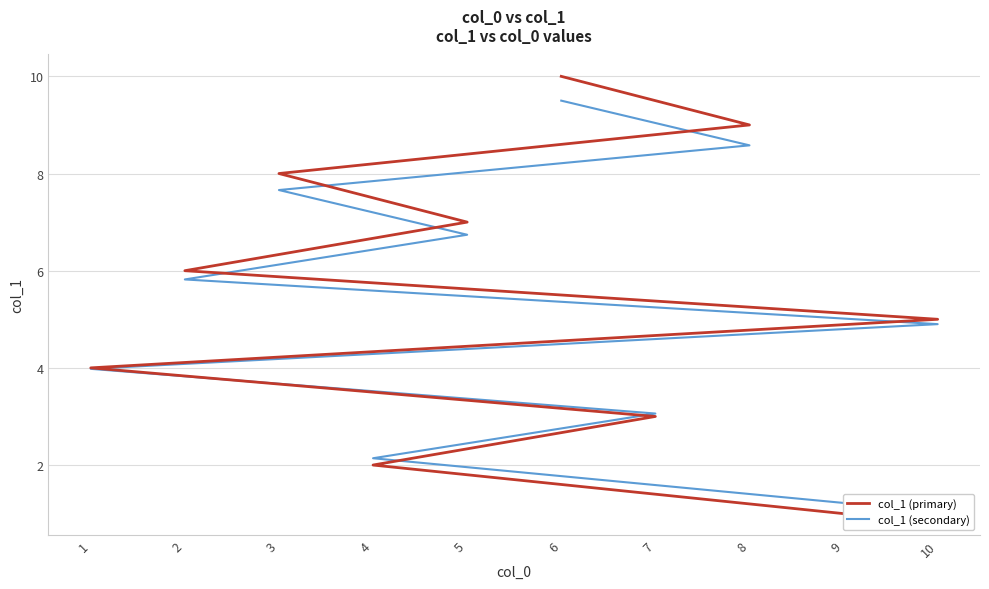

What is the label of the 1st point from the left?

9